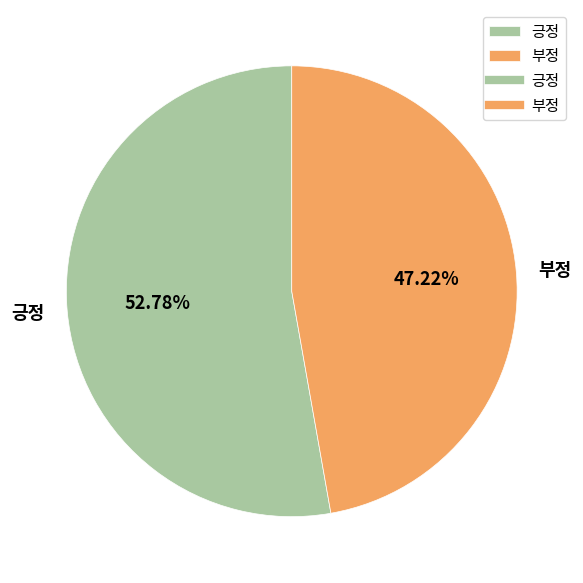

What portion of the pie excludes 긍정?

47.2%